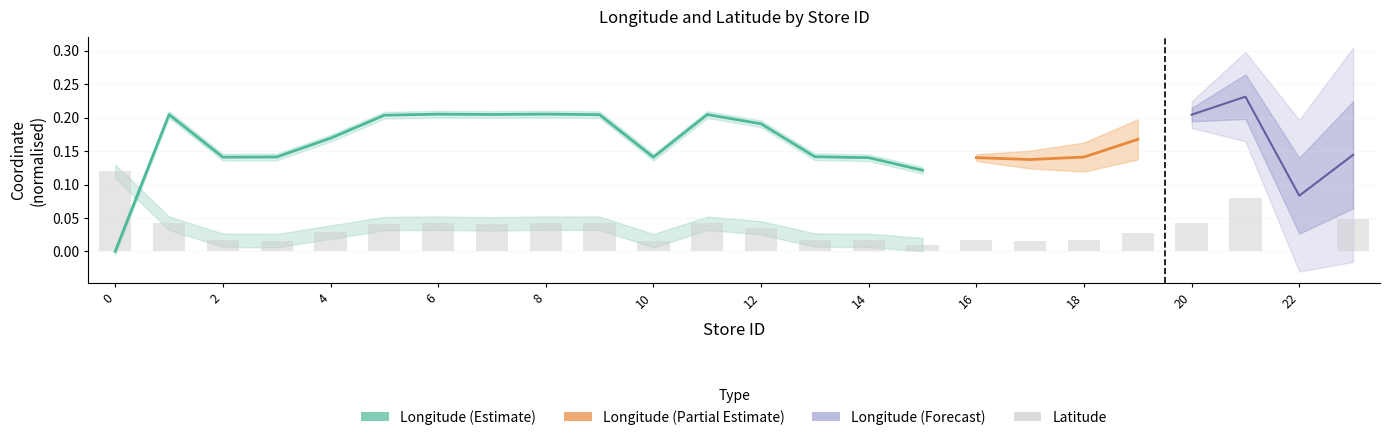

How many bars are there in total?

24